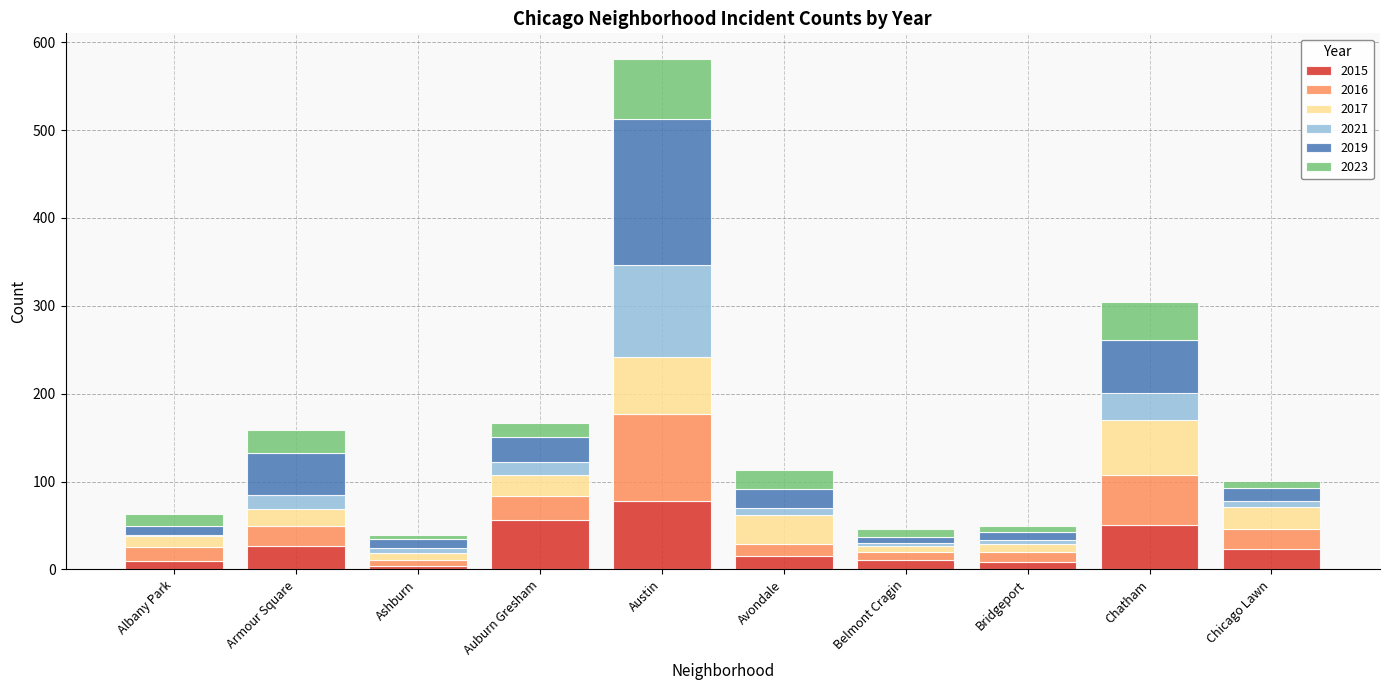

True or false: 2015 has a value of 78 at Austin.

True